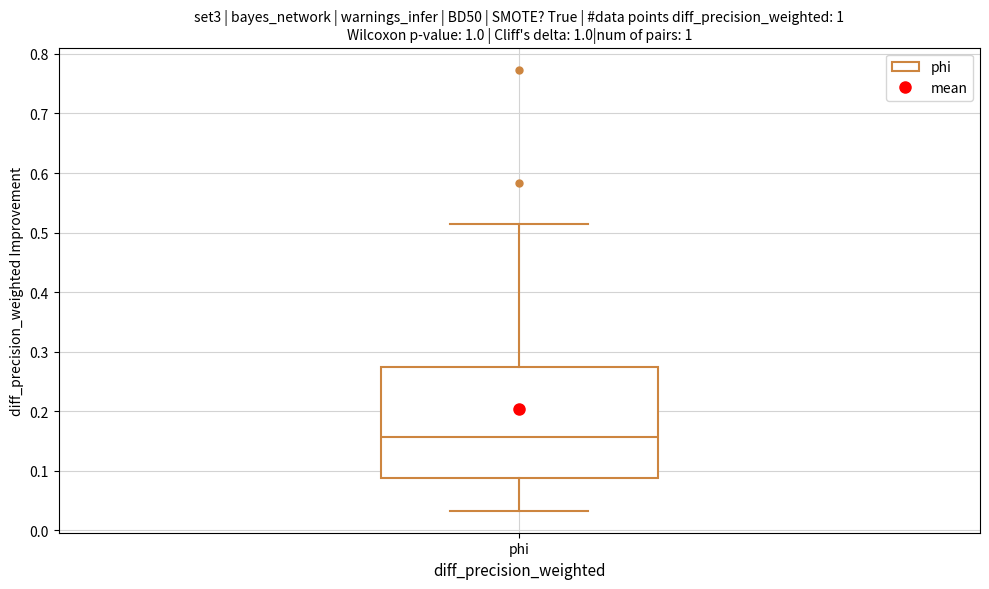

Where is the upper edge of the box for phi on the y-axis? The values are not printed on the chart, so give them approximately, as read against the axis.

0.27